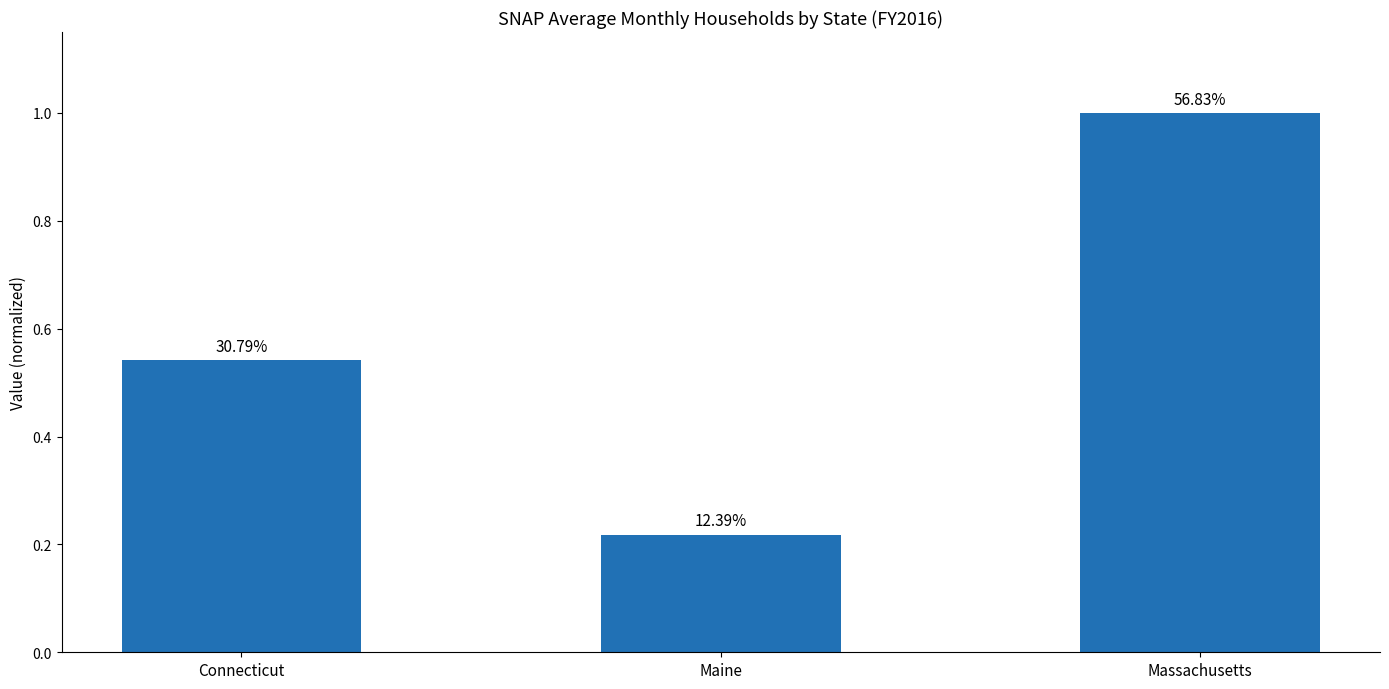

Are the bars horizontal?

No